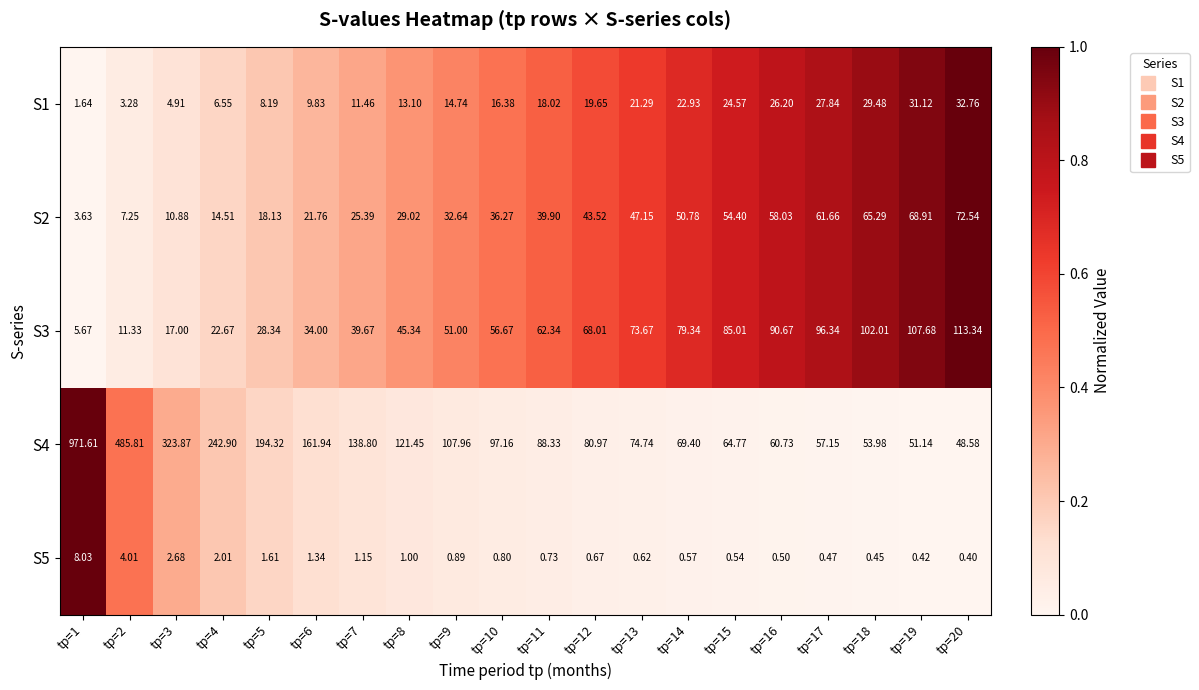

Rank the series by their maximum value, from lowest to highest.

S5, S1, S2, S3, S4